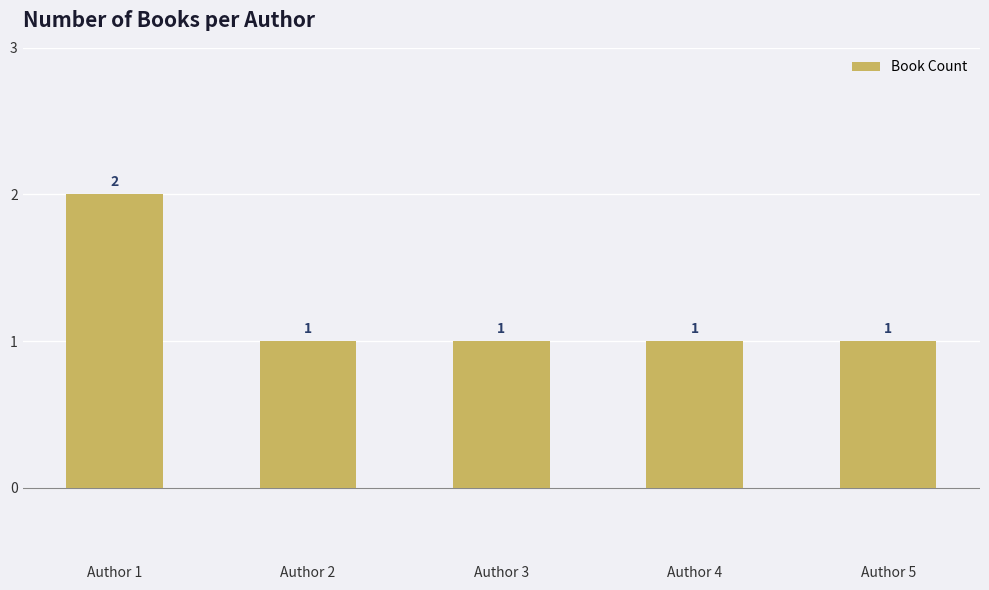

What is the difference between the maximum and minimum values?

1